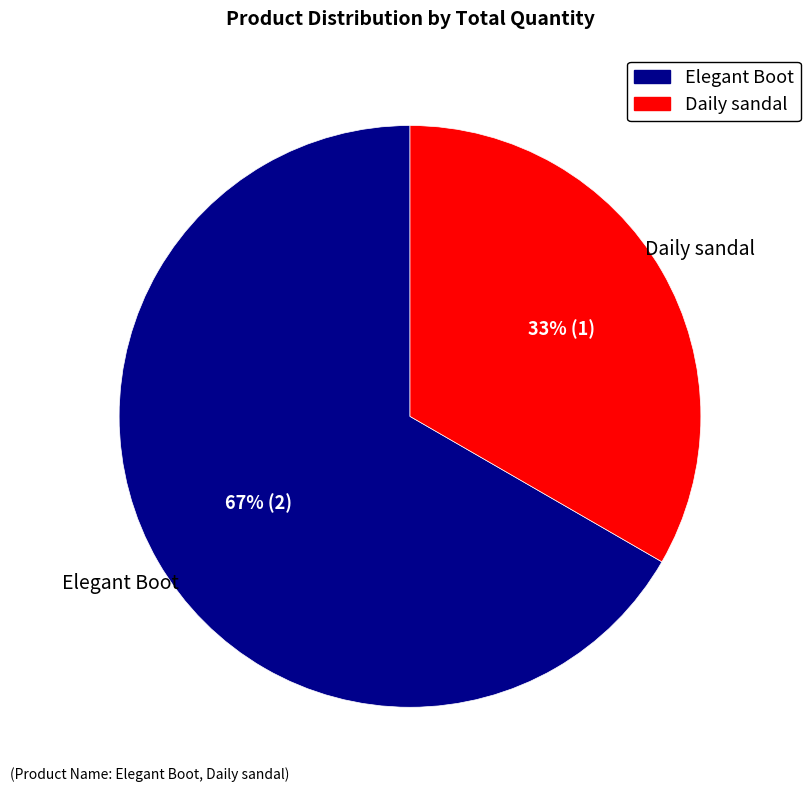

Is there any slice that represents more than half of the pie?

Yes